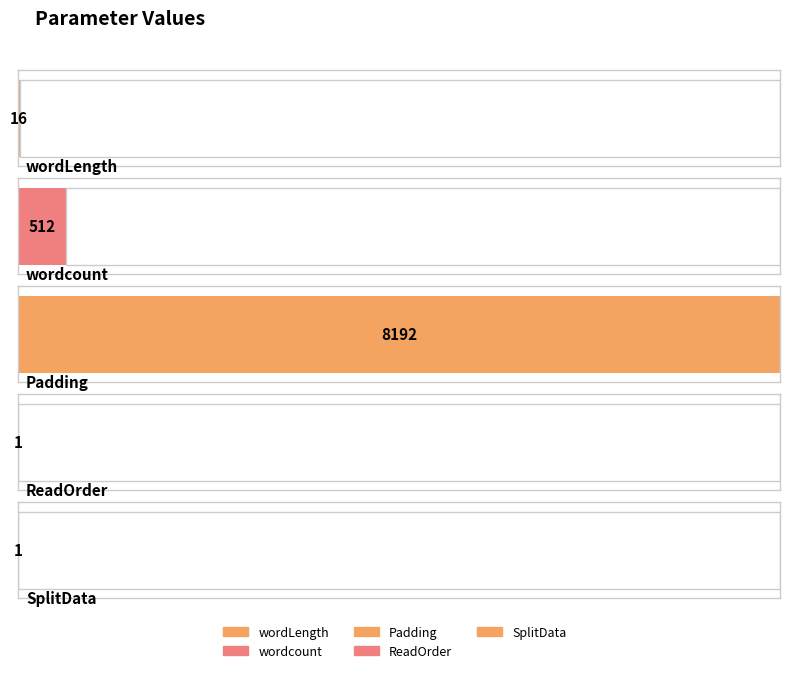

At which label is the value closest to 4096?

wordcount